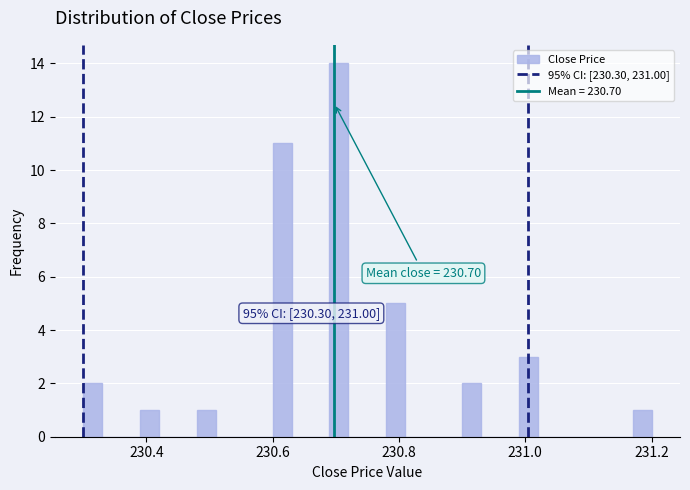

Read against the x-axis, roughly where is the centre of the tallest bar?

230.70